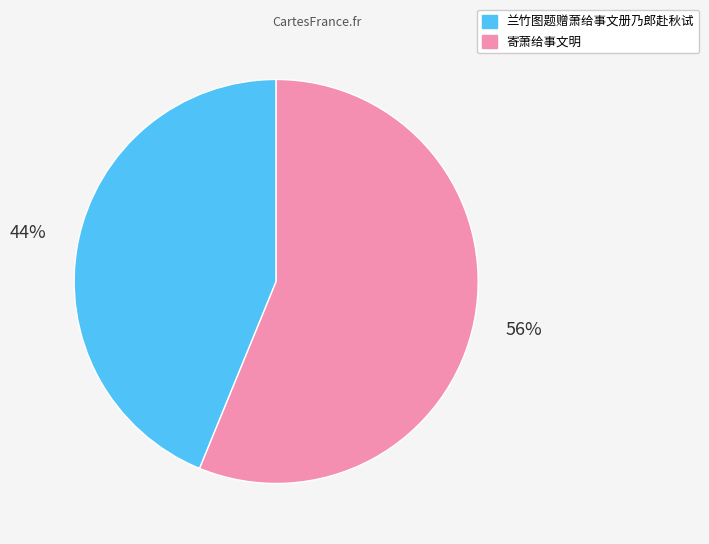

True or false: 兰竹图题赠萧给事文册乃郎赴秋试 accounts for 36% of the total.

False